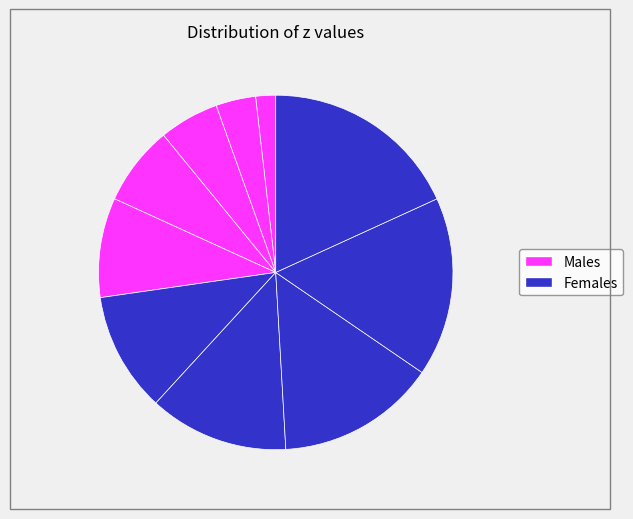

How many slices are in this pie chart?

10